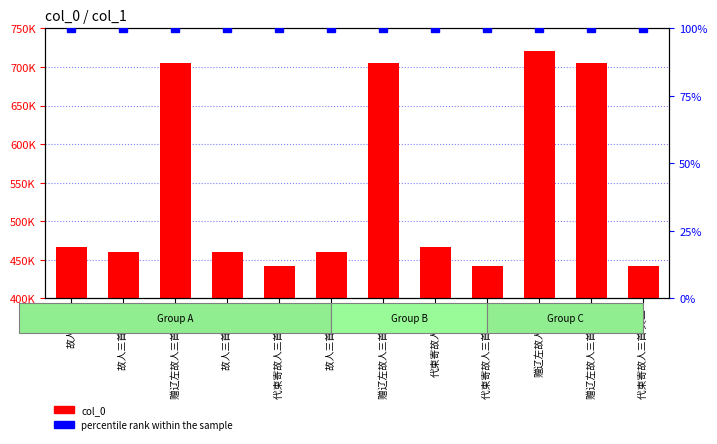

Where is percentile rank within the sample nearest to the value 100?

故人三首